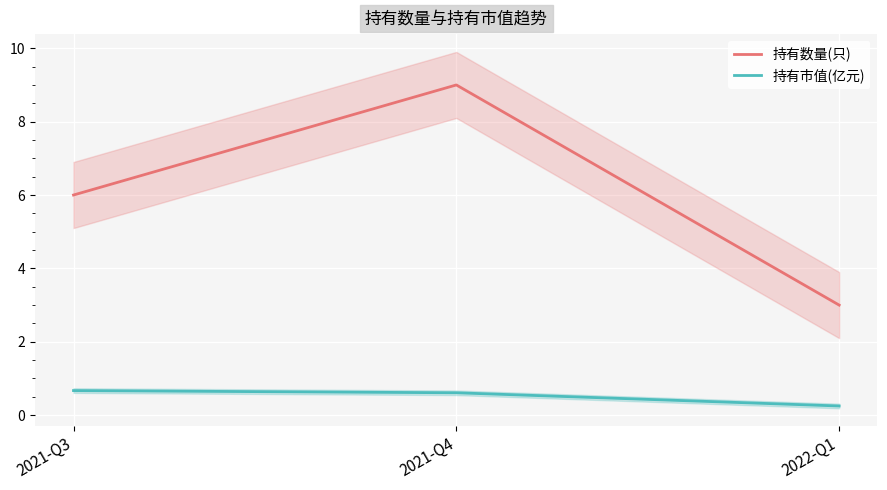

What is the label of the 3rd point from the right?

2021-Q3